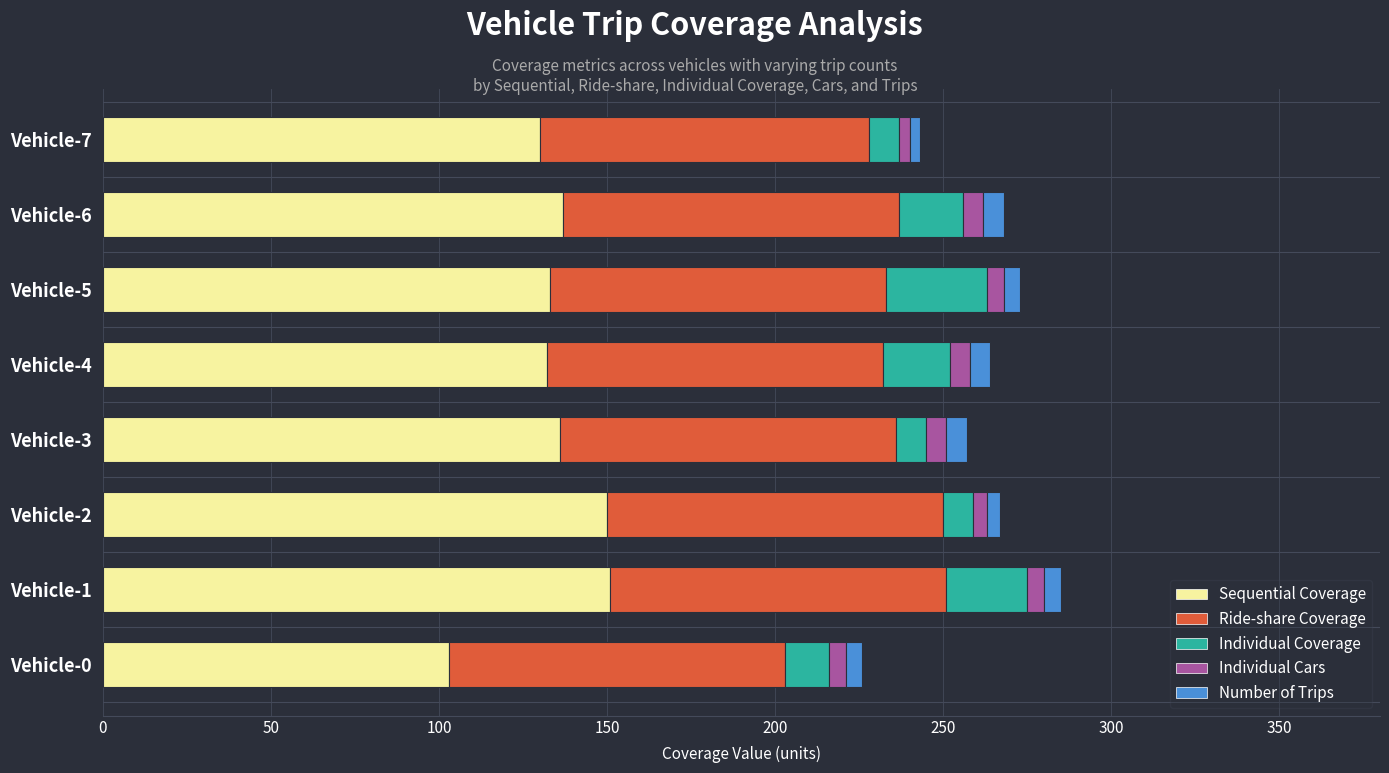

What is the difference between the maximum and minimum values in the Sequential Coverage series?

48